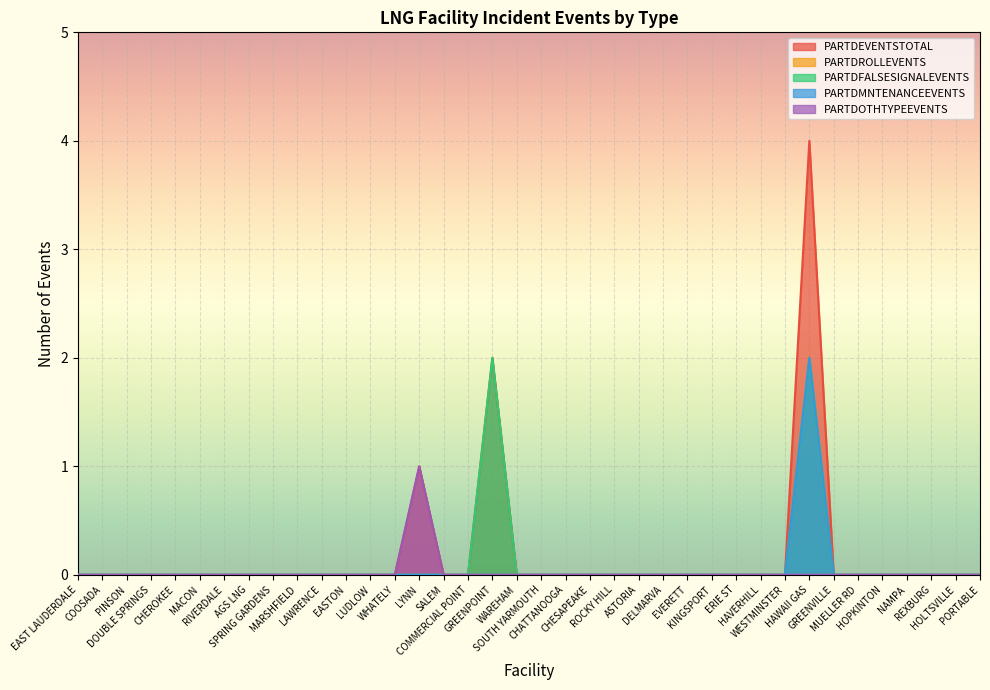

What is the highest value of the PARTDOTHTYPEEVENTS series?

1